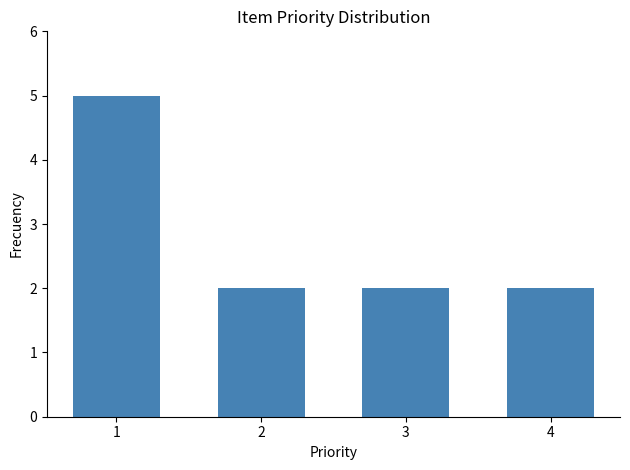

How many values are between 2 and 5?

4